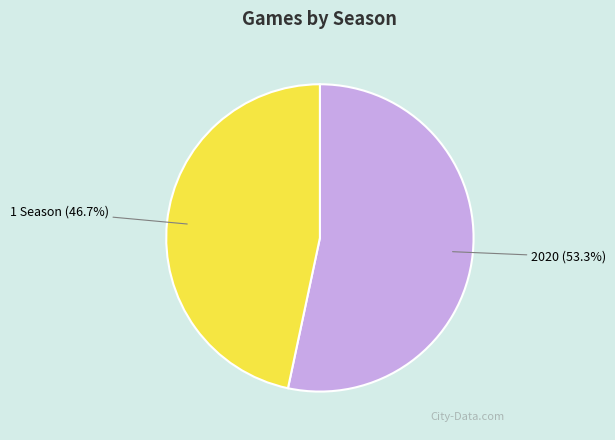

To the nearest percent, what percentage of the pie is 2020?

53%